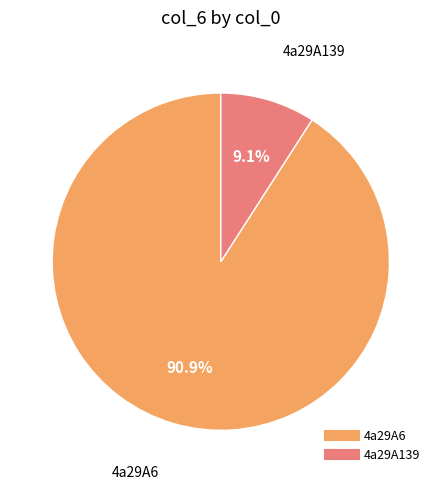

What is the ratio of the value at 4a29A6 to the value at 4a29A139?

10.0